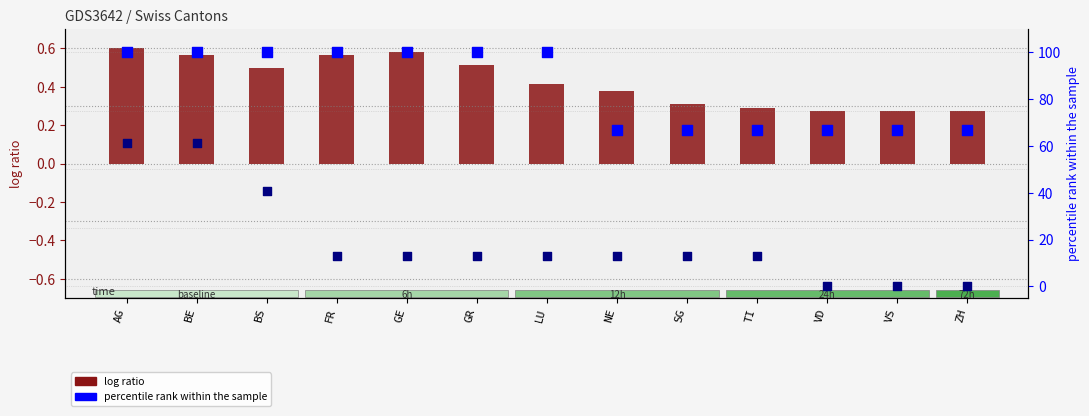

At how many categories does at least one series exceed 45?

13